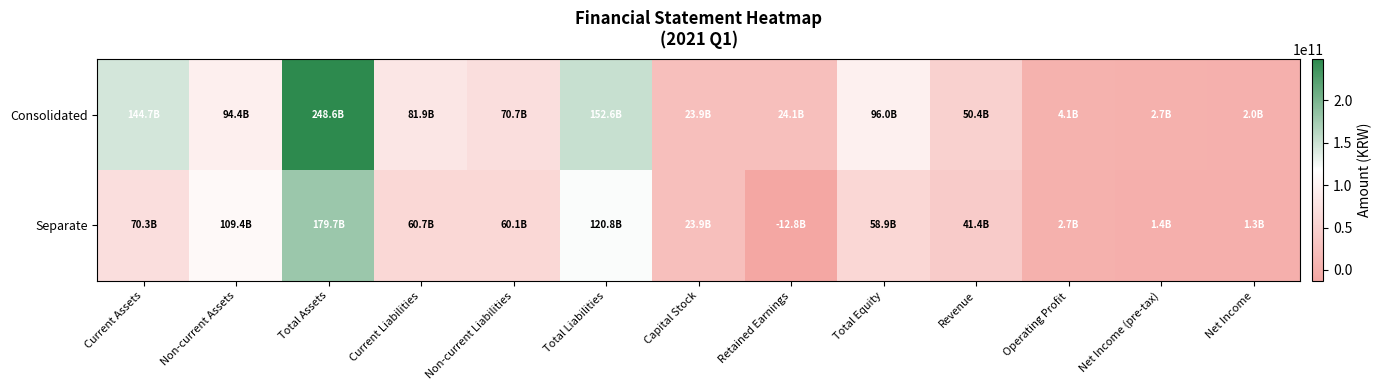

What is the total value across all series at Net Income (pre-tax)?

4146245450